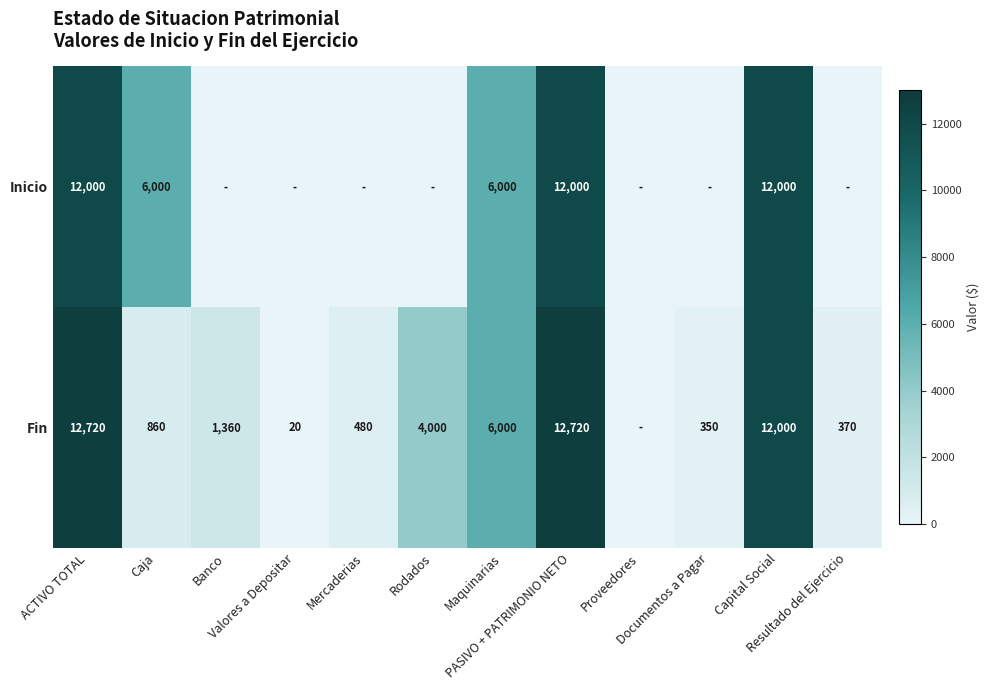

Which series has the largest total across all categories?

Fin